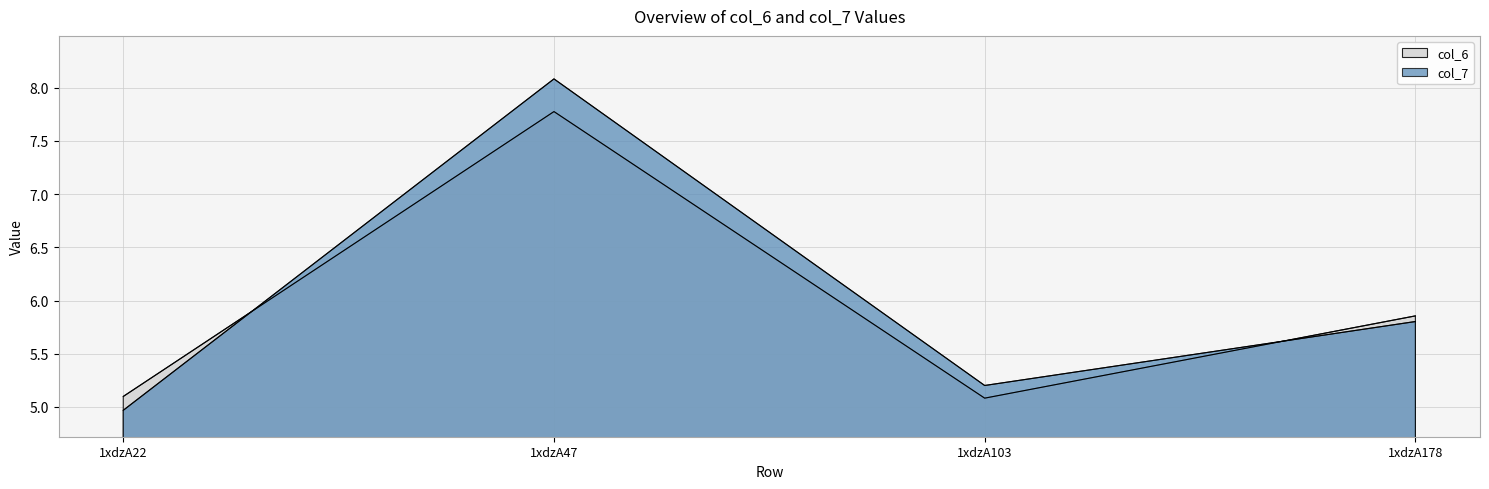

What is the total value across all series at 1xdzA178?

11.7